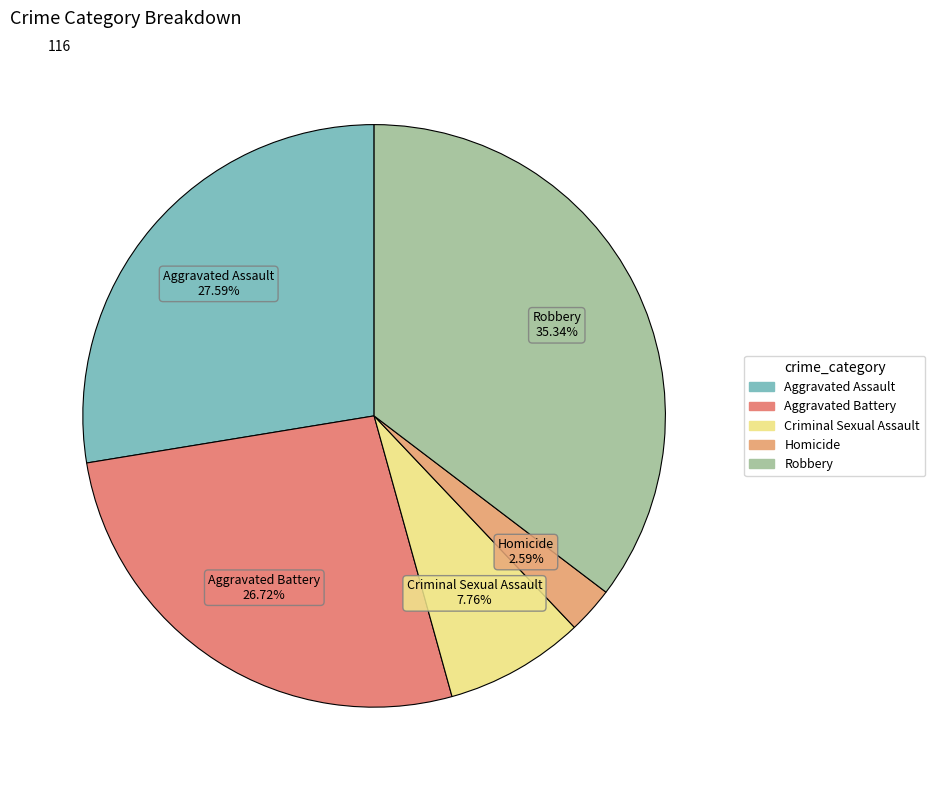

How many slices are in this pie chart?

5